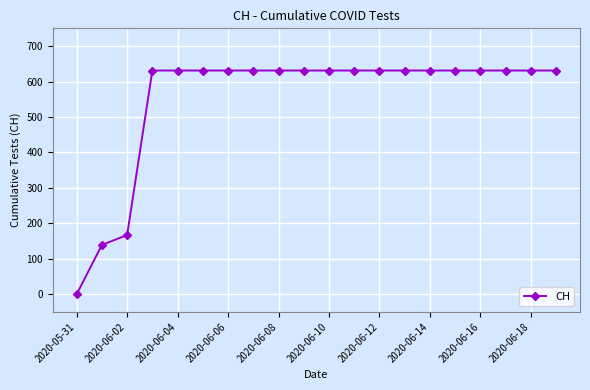

Does the chart have visible grid lines?

Yes